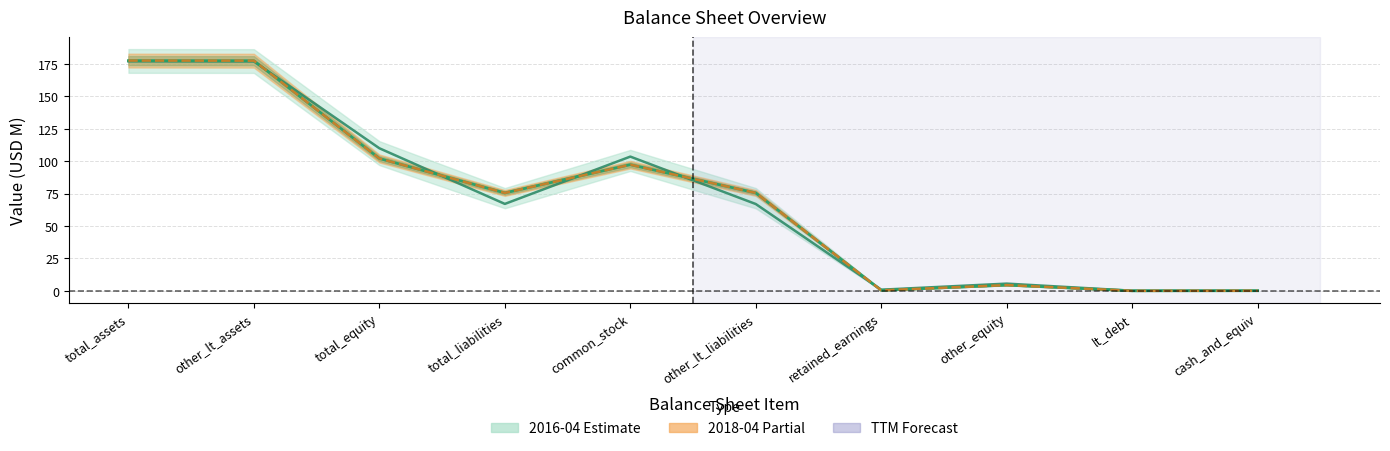

How many interior local valleys does the TTM series have?

3